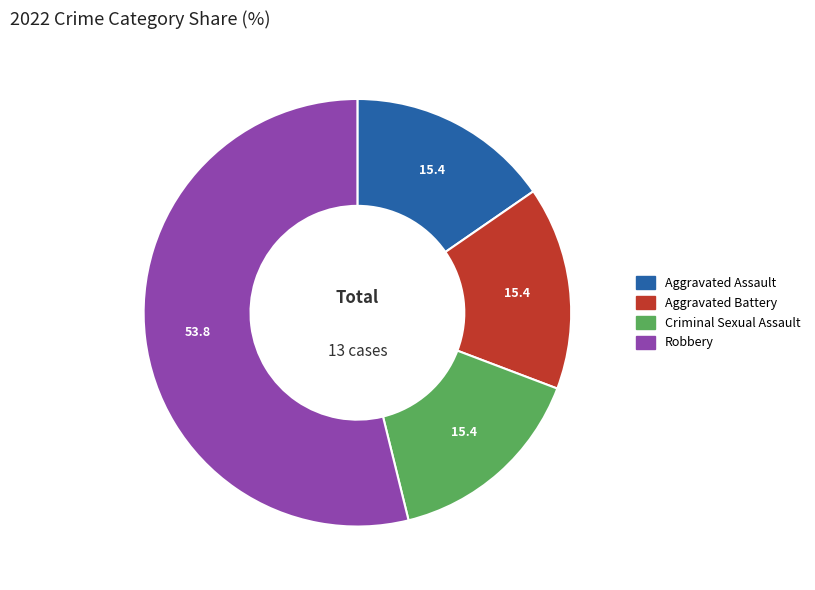

Does Aggravated Assault represent more than half of the total?

No